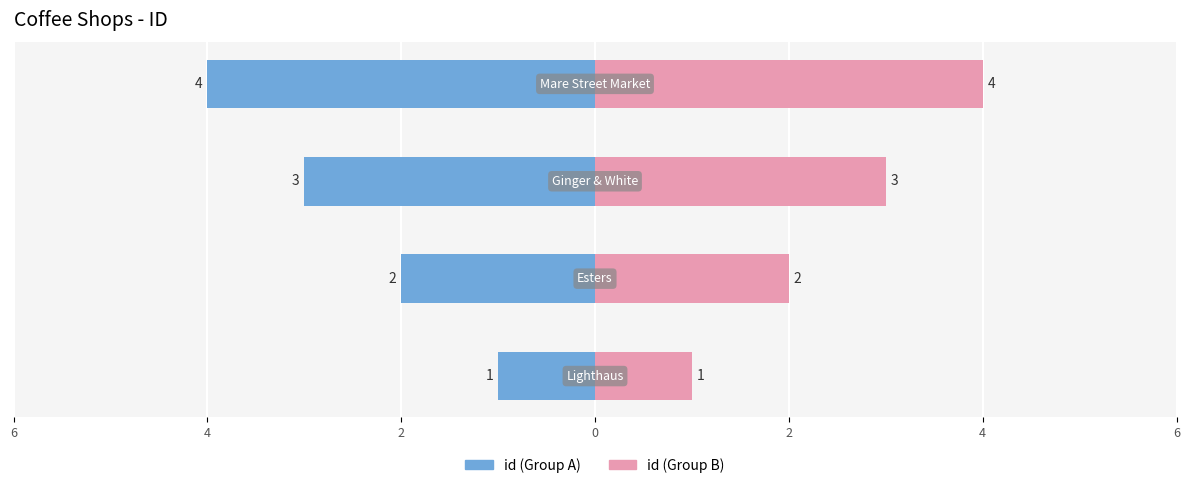

What is the maximum value shown in the chart?

4